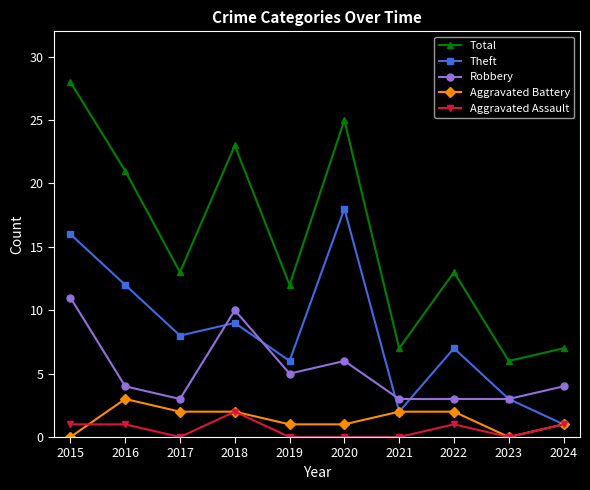

What is the value of the Aggravated Assault point at the 2nd from the left?

1